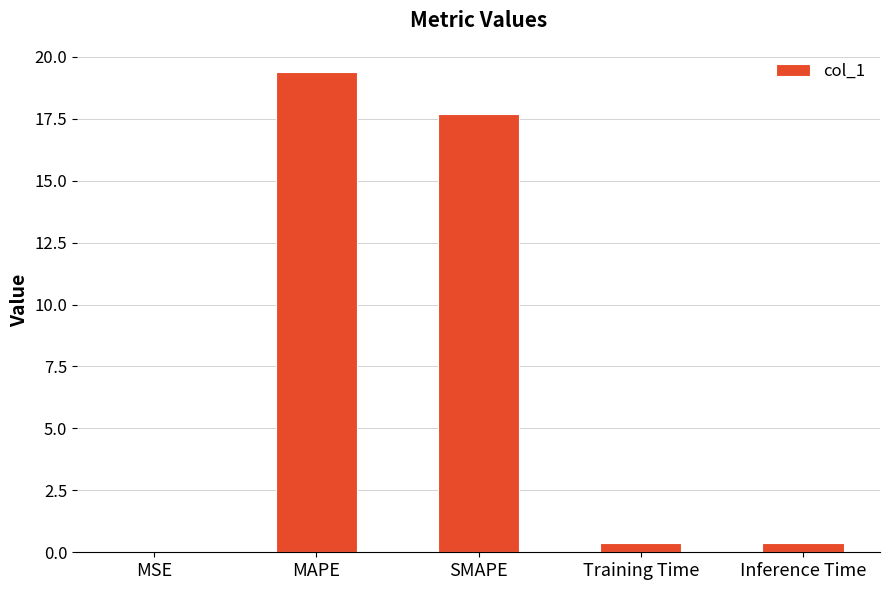

Between SMAPE and MSE, which is larger?

SMAPE